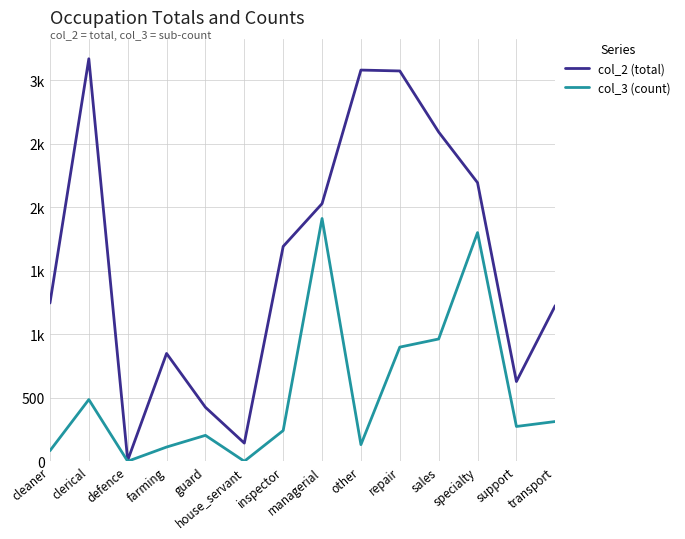

Reading left to right, list all the values displayed in this chart.

col_2 (total): 1247	3171	8	850	426	144	1693	2030	3082	3075	2594	2195	629	1227
col_3 (count): 84	487	1	113	205	1	243	1913	132	900	964	1802	275	314